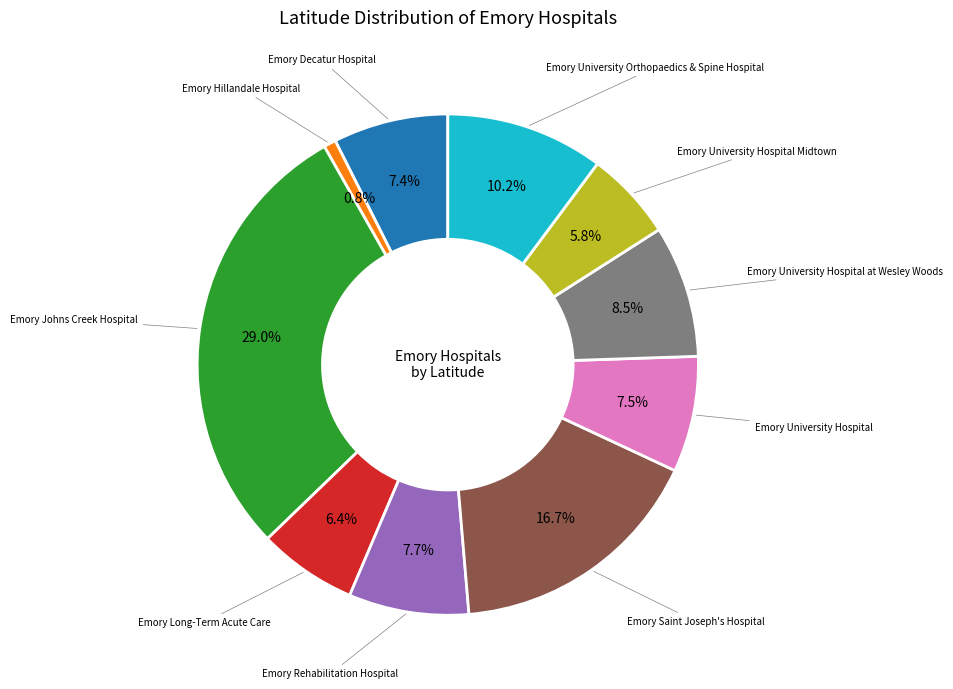

Is there any slice that represents more than half of the pie?

No